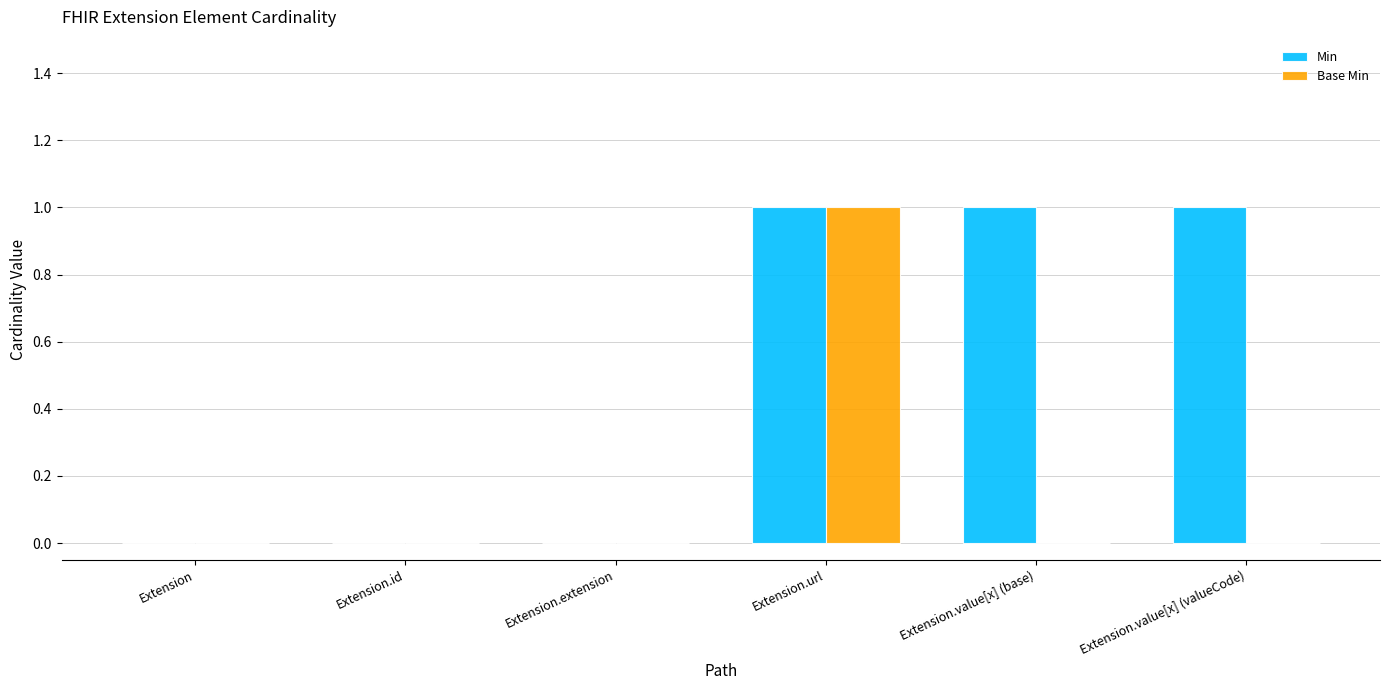

At which category is the sum across all series the highest?

Extension.url